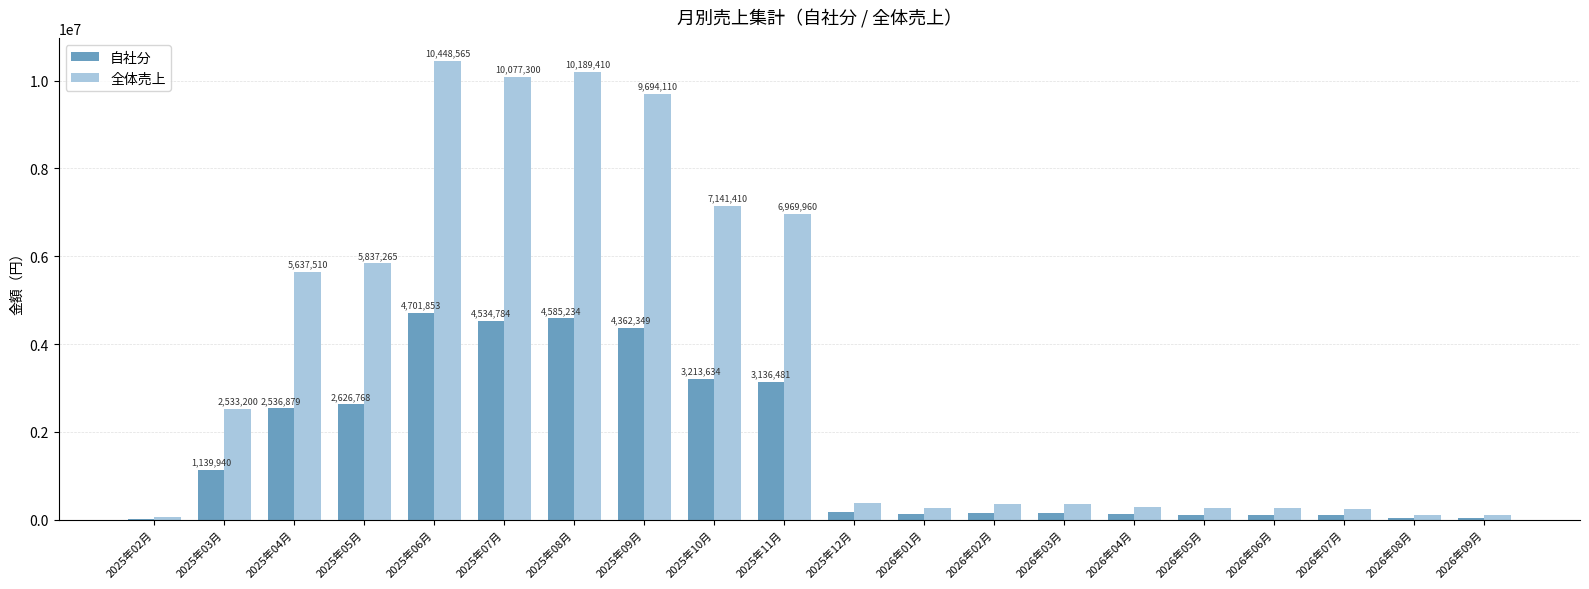

Between 2025年07月 and 2025年09月, which series saw the biggest shift?

全体売上